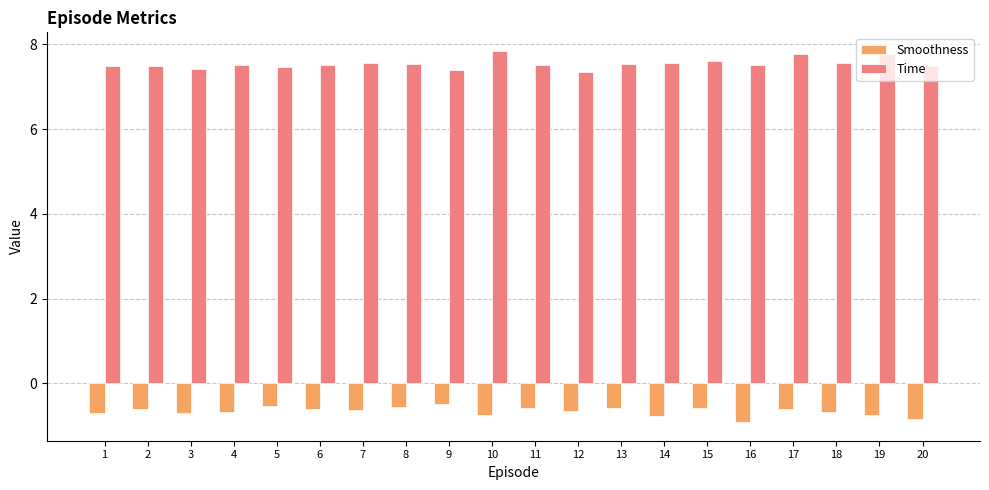

At 19, list the series in order from largest to smallest.

Time, Smoothness